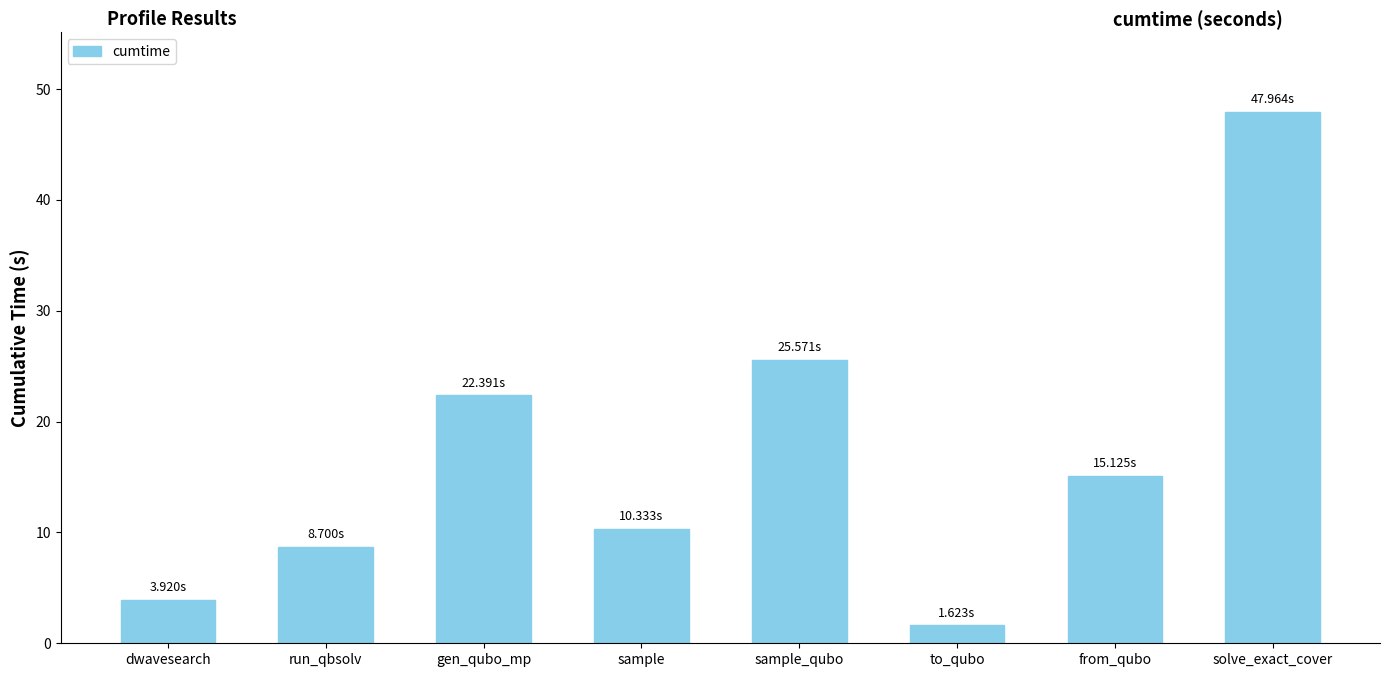

What is the greatest value displayed?

48.0